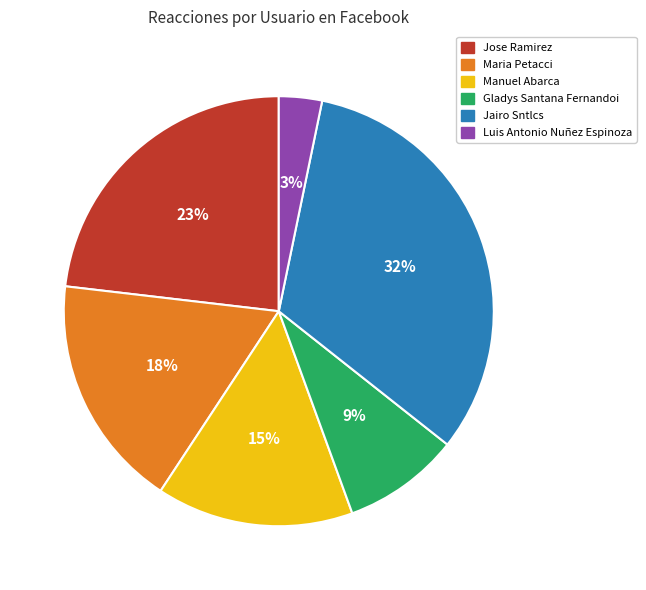

True or false: Jose Ramirez accounts for 23% of the total.

True